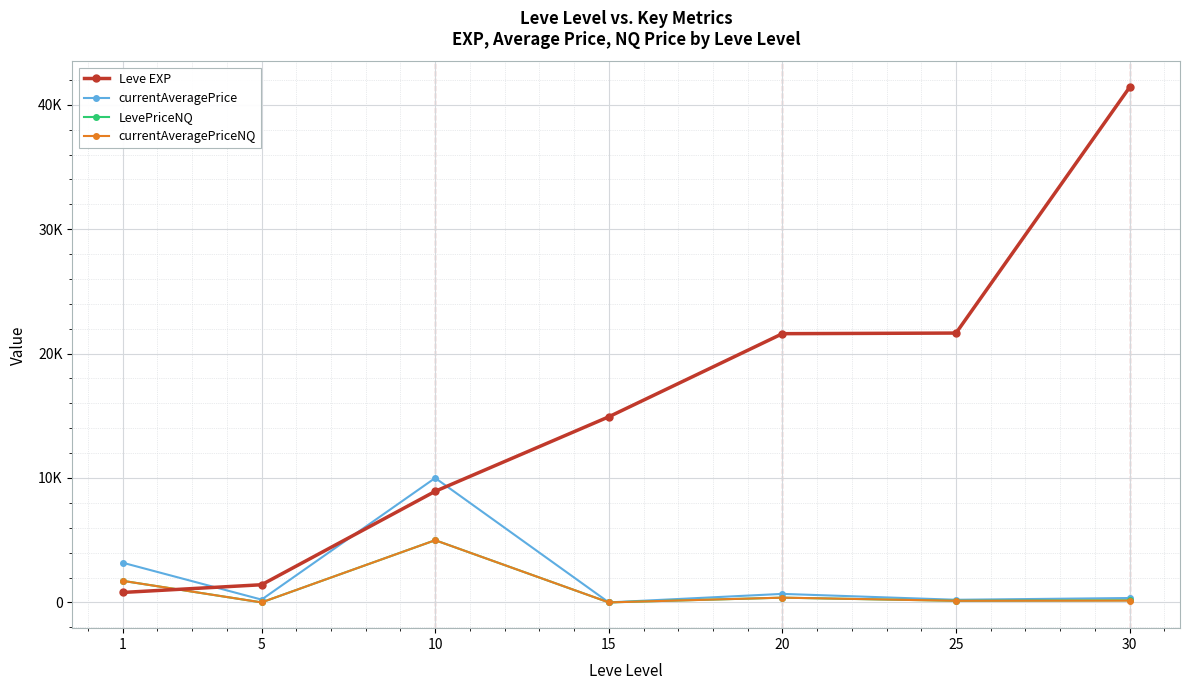

True or false: currentAveragePrice and LevePriceNQ intersect in this chart.

False